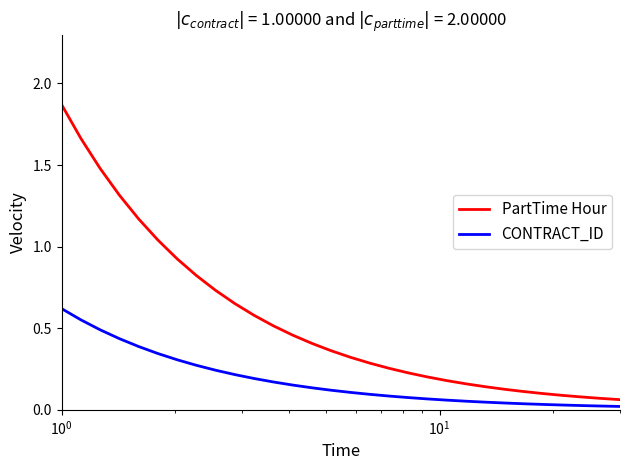

Which series has the largest total across all categories?

PartTime Hour